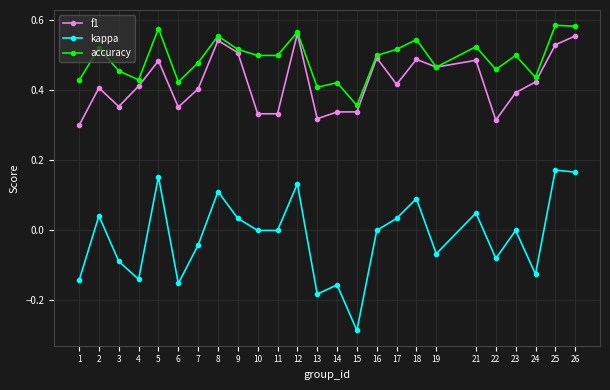

Which series changed the most between 7 and 16?

f1